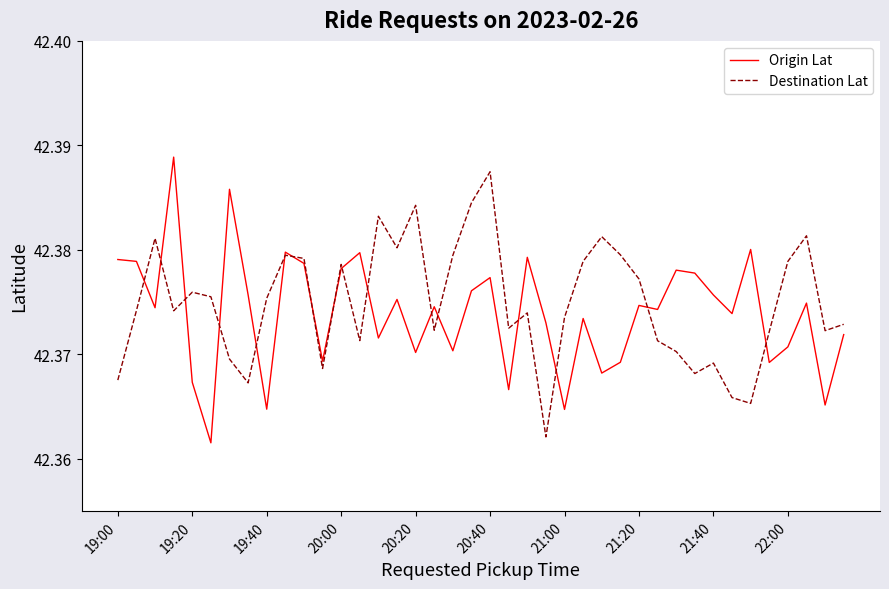

Is this an area chart (filled region under the line)?

No